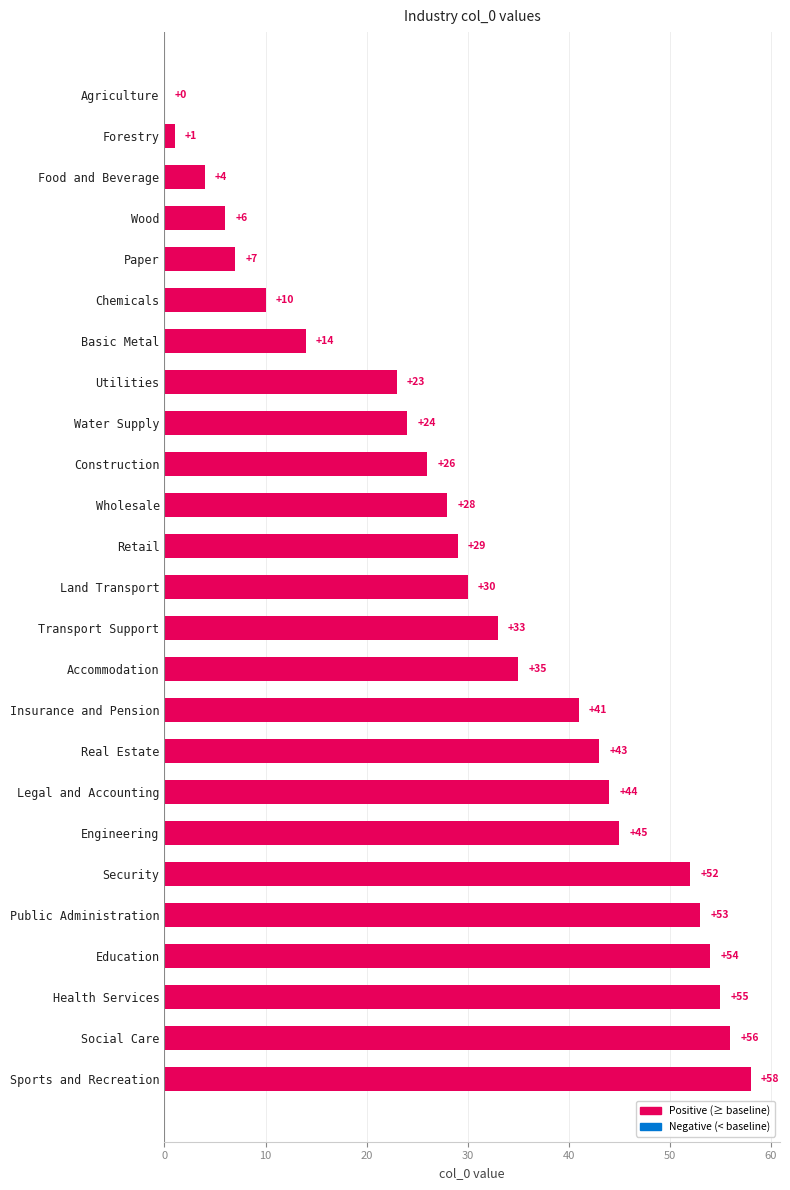

Are the bars horizontal?

Yes